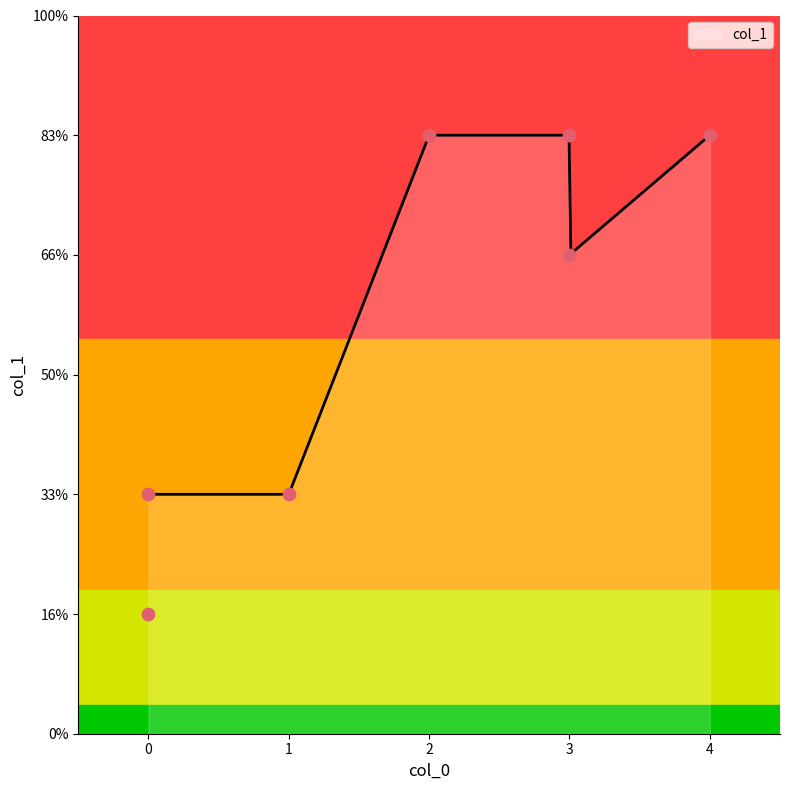

Approximately how many times larger is the value at 4 compared to 3?

1.2